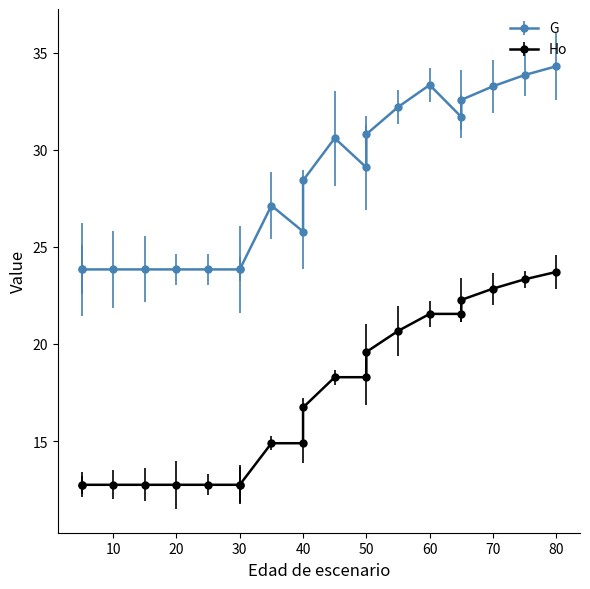

What is the difference between the second highest and minimum values in the G series?

10.0